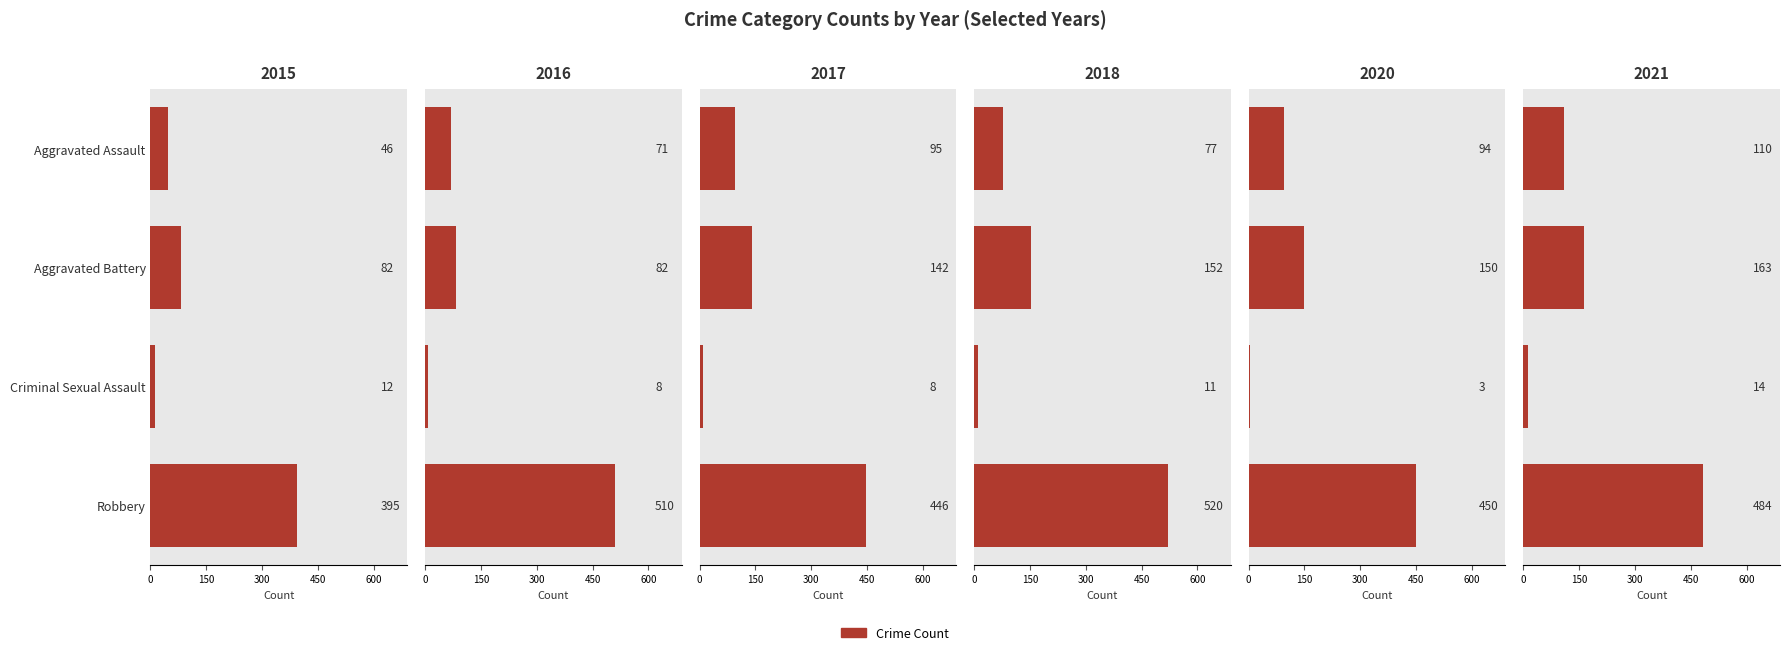

How many data points in 2015 are less than 82?

2